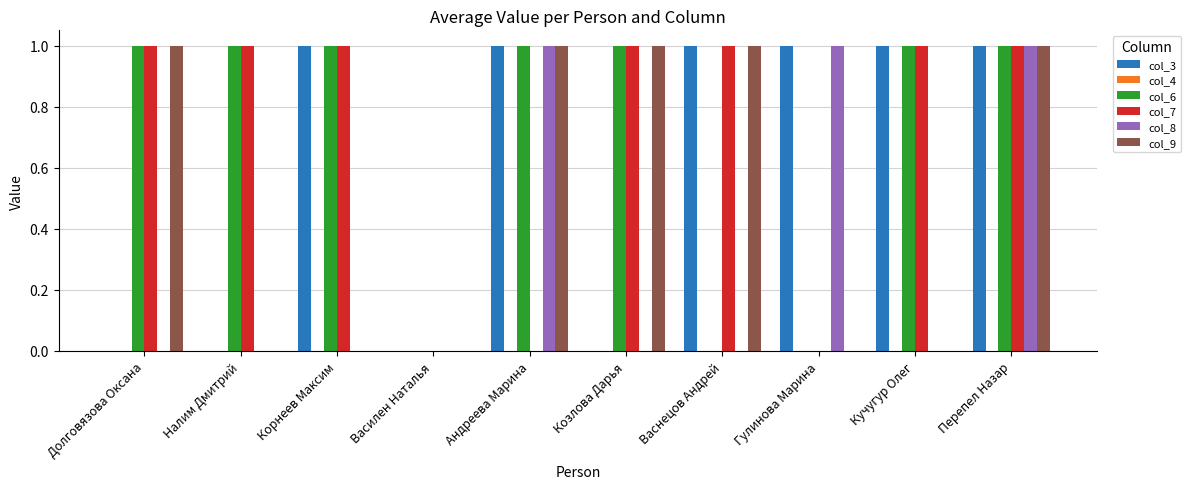

True or false: col_6 has a value of 1 at Андреева Марина.

True